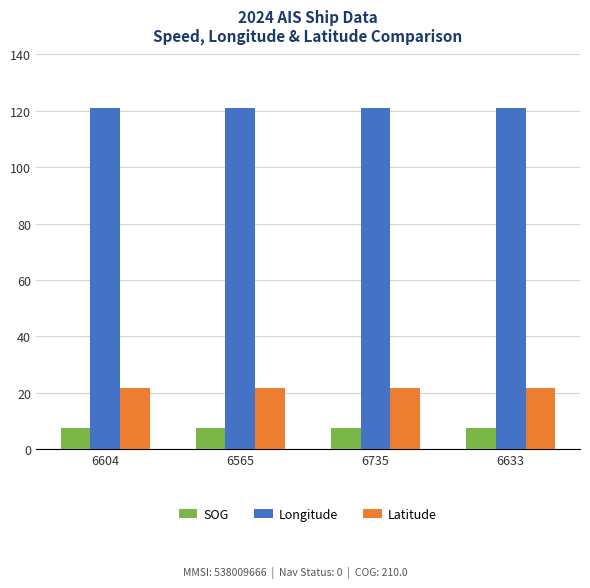

What value does the SOG series have at 6604?

7.4